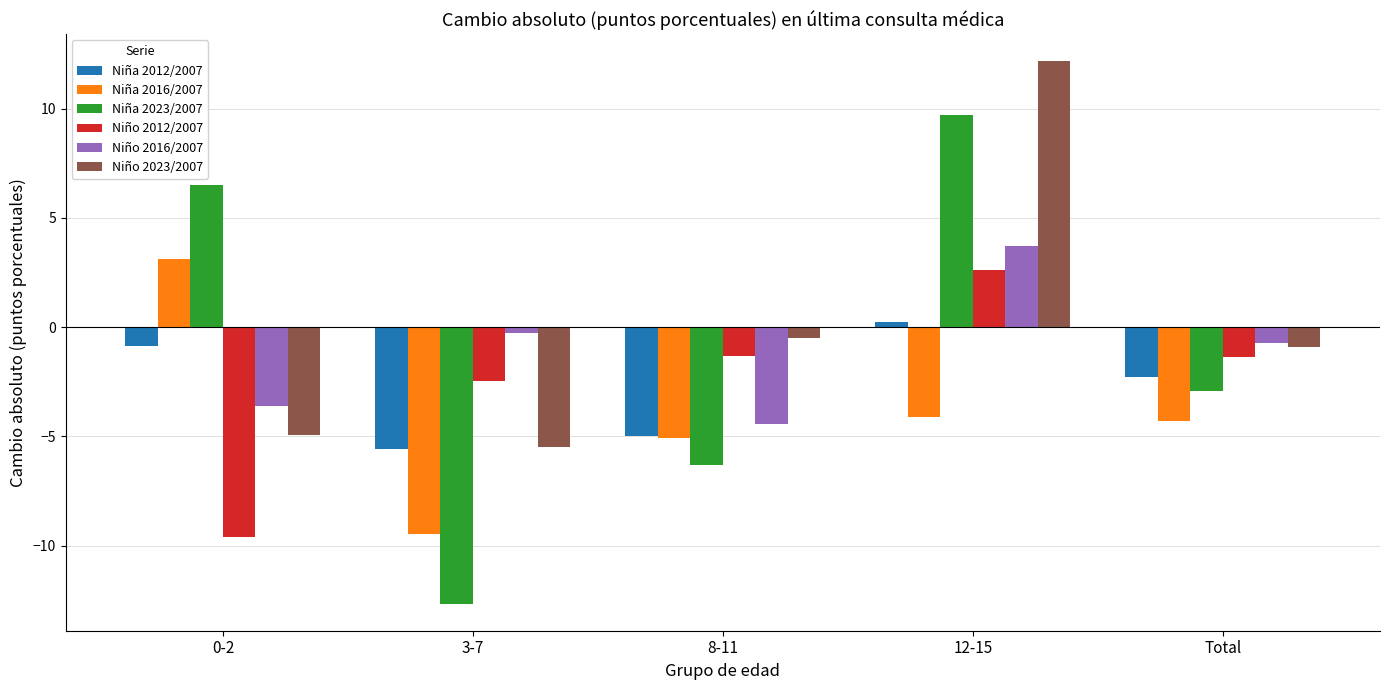

True or false: Niña 2016/2007 has a value of -16.5 at 3-7.

False